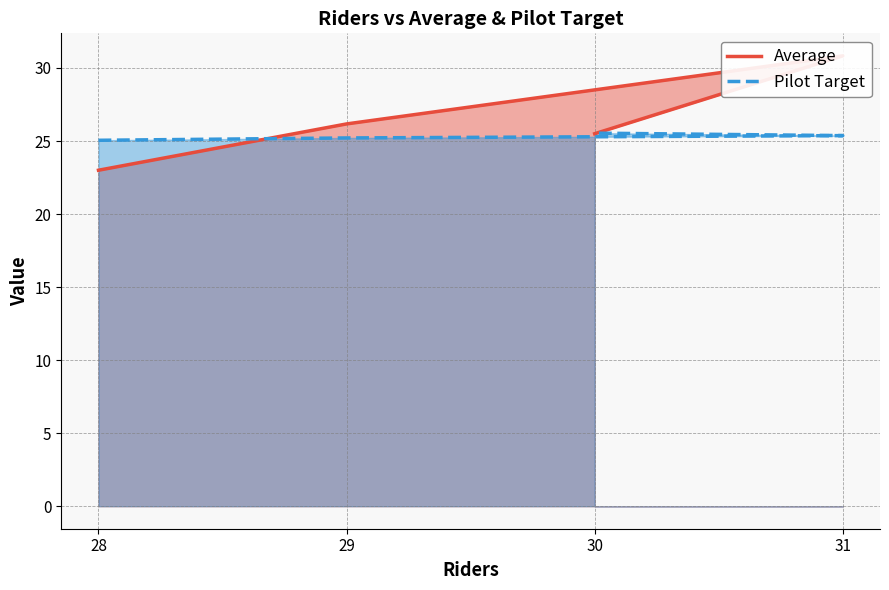

Rank the series at 29 from highest to lowest value.

Average, Pilot Target